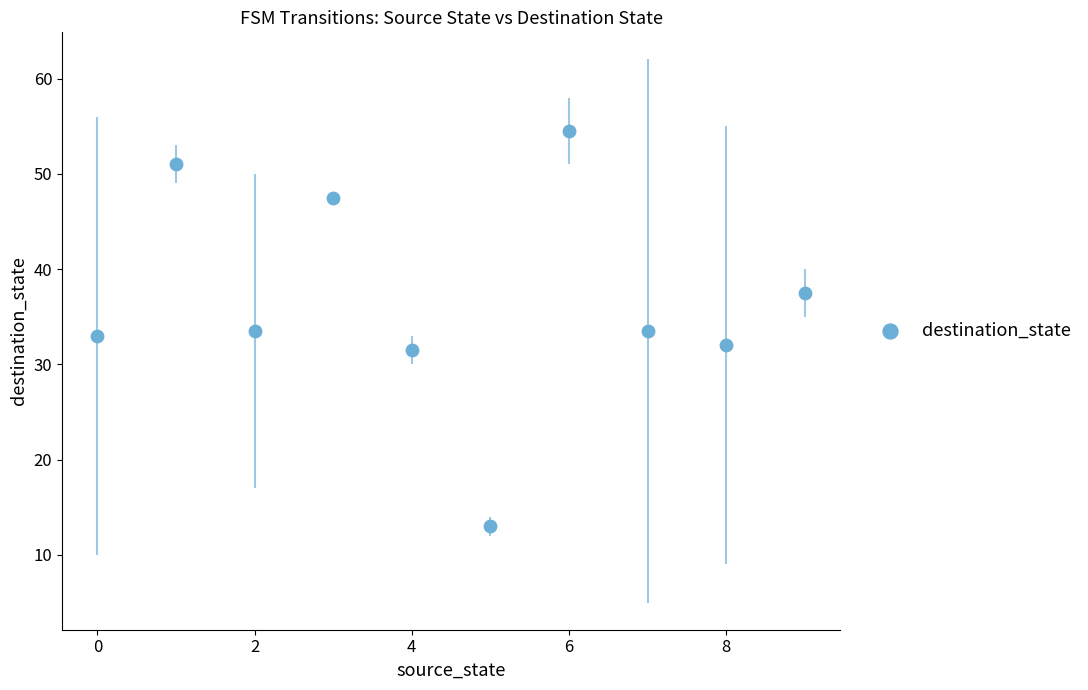

What is the range of Y values (max minus min)?

41.5